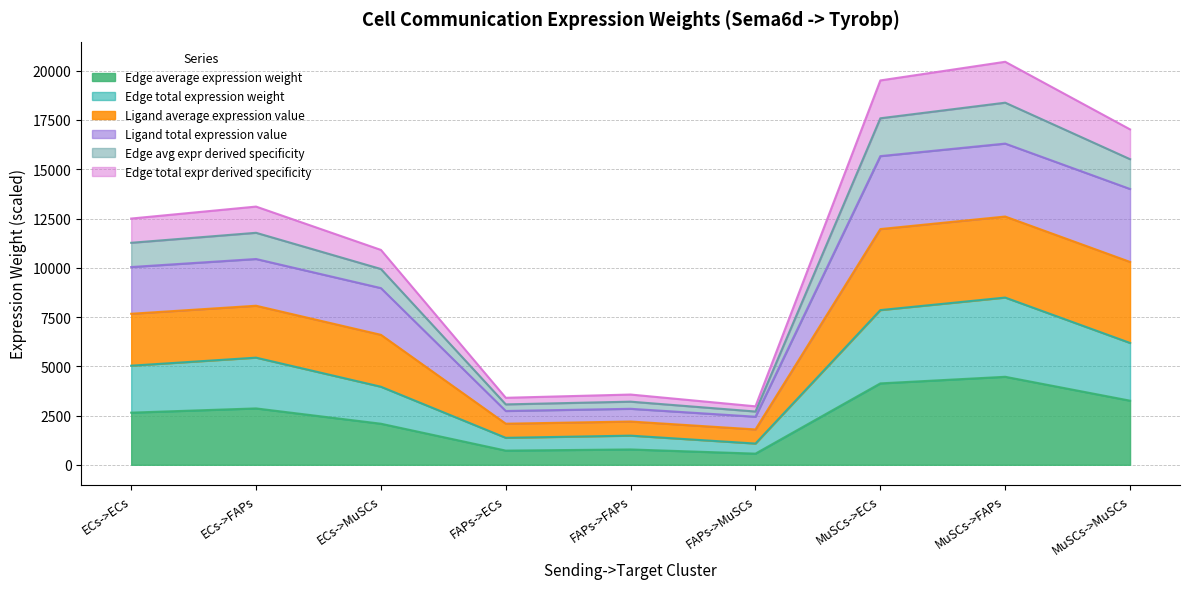

What is the difference between the highest and lowest values at MuSCs->FAPs?

15987.5